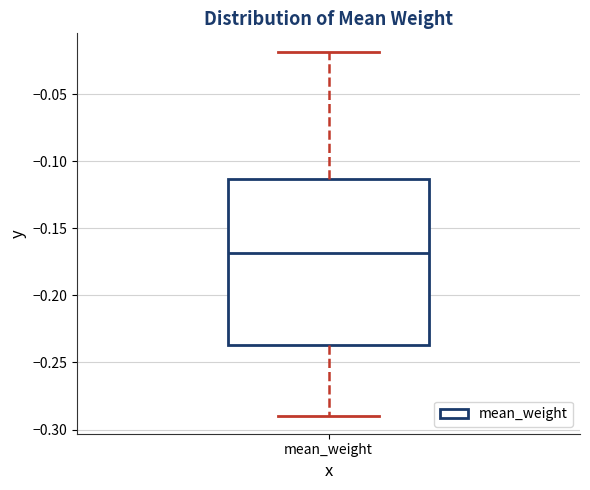

Read this box plot against the y-axis: the position of the median line, the range covered by the box, and the ends of both whiskers. The values are not printed on the chart, so give them approximately, as read against the axis.

median -0.170, box -0.235 to -0.115, whiskers -0.290 to -0.020